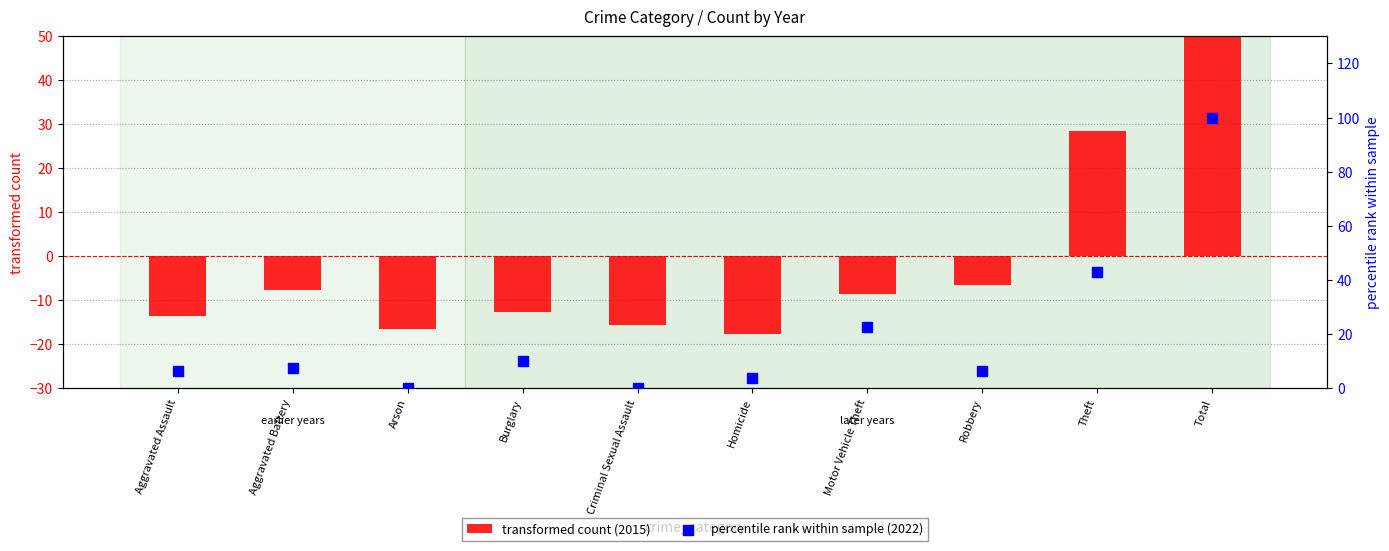

Which series has the widest spread of Y values?

percentile rank within sample (2022)